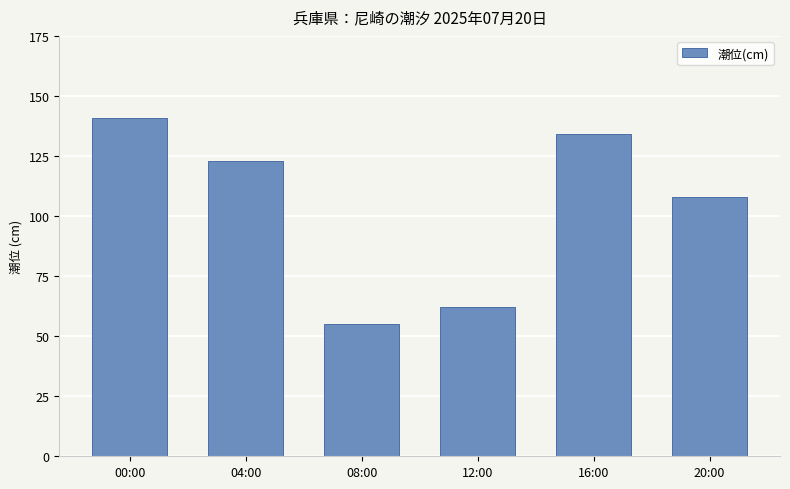

How many distinct data groups are displayed?

1